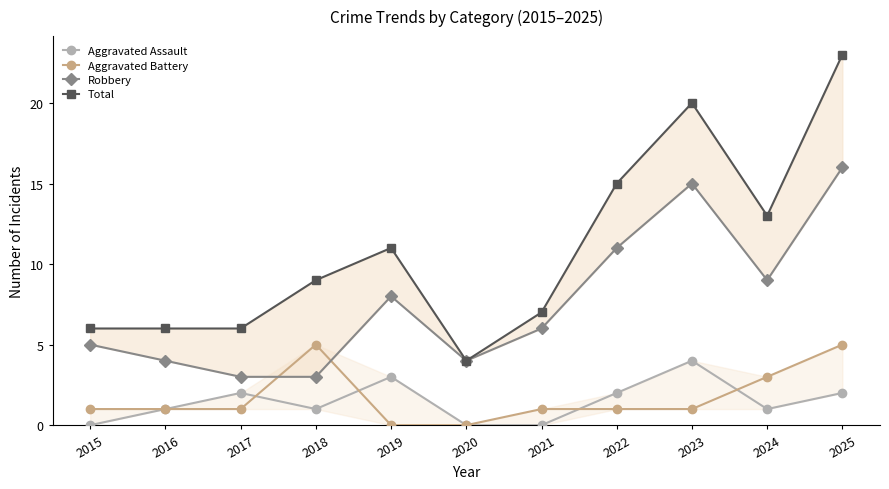

Where is Total nearest to the value 13?

2024